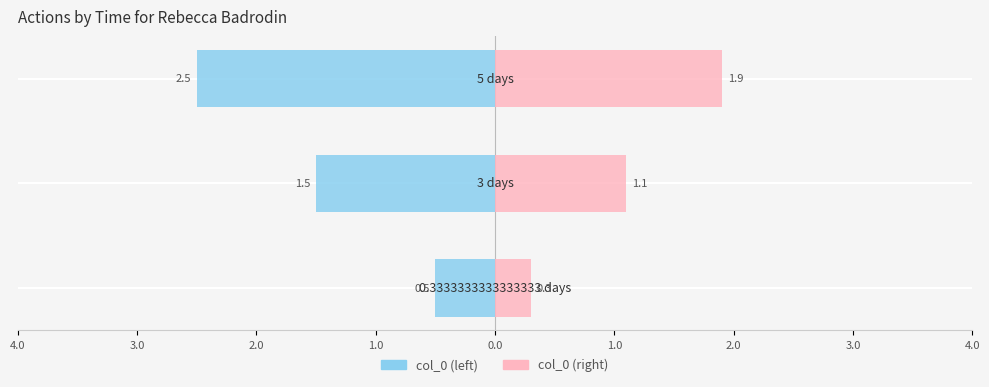

How many data points does each series have?

3